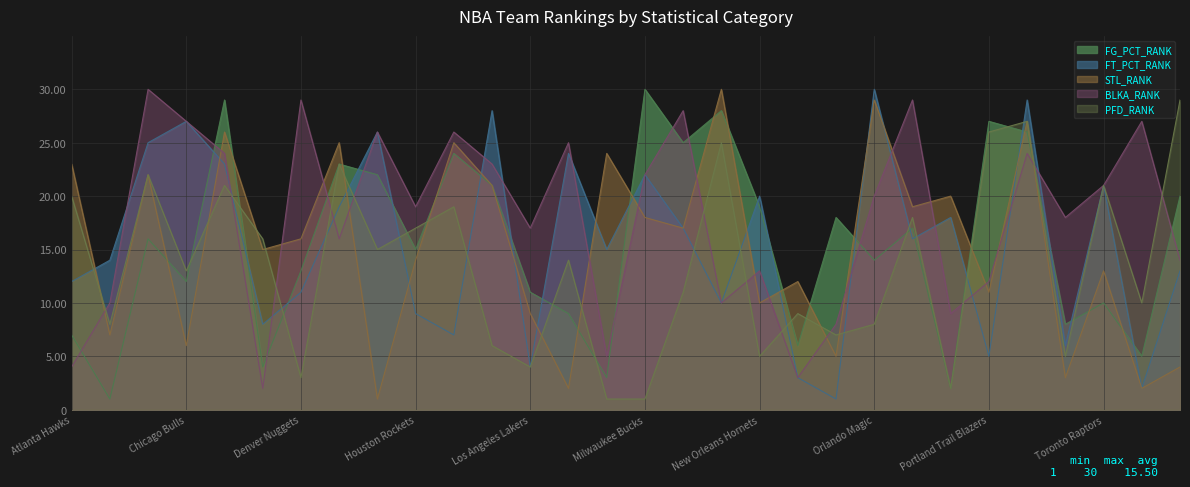

What is the smallest value displayed?

1